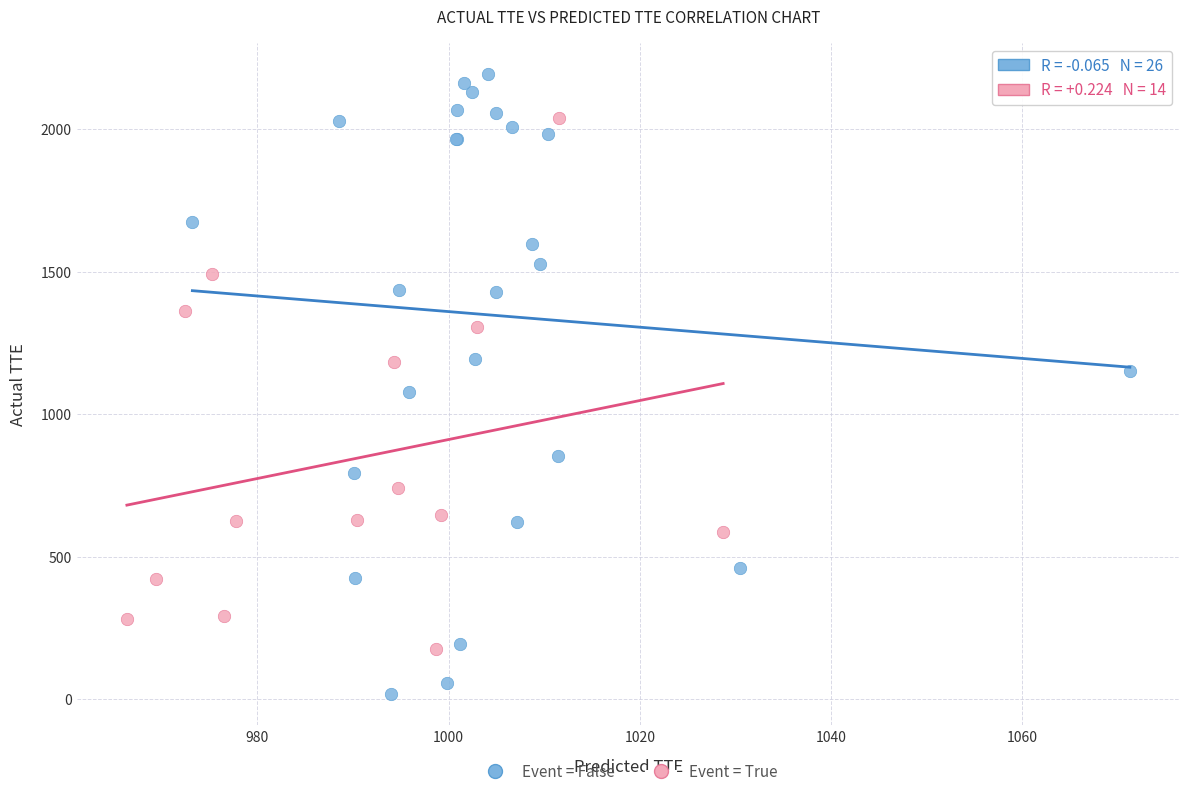

Which series contains the highest Y value?

Event = False